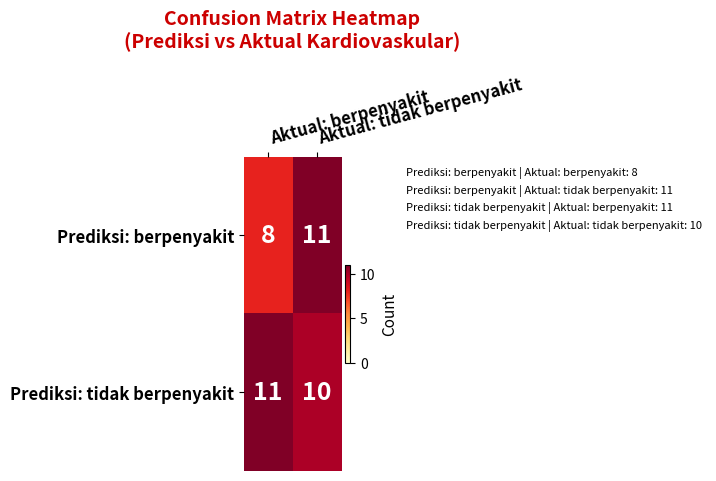

What is the total value across all series at Aktual: tidak berpenyakit?

21